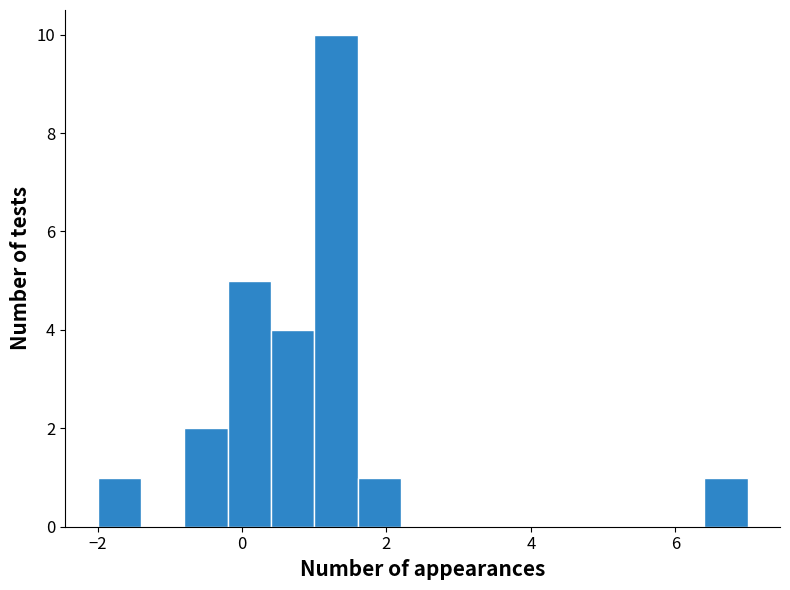

Around what value on the x-axis is the tallest bar? Give the approximate position of its centre, as read against the axis.

1.4